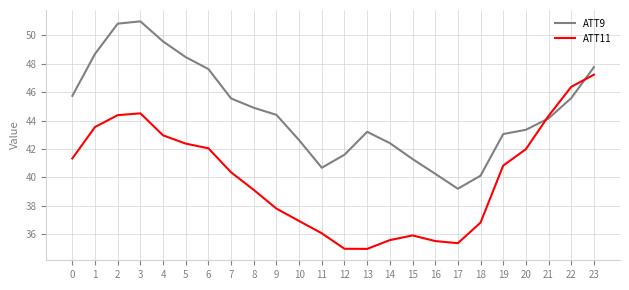

True or false: ATT9 has a value of 48.5 at 5.

True